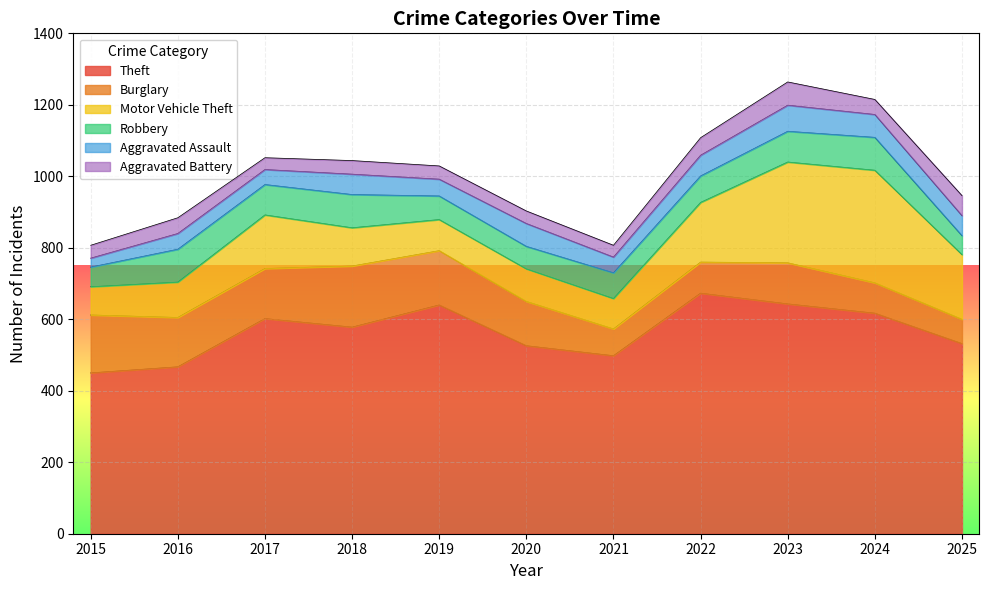

True or false: Aggravated Battery and Robbery intersect in this chart.

True